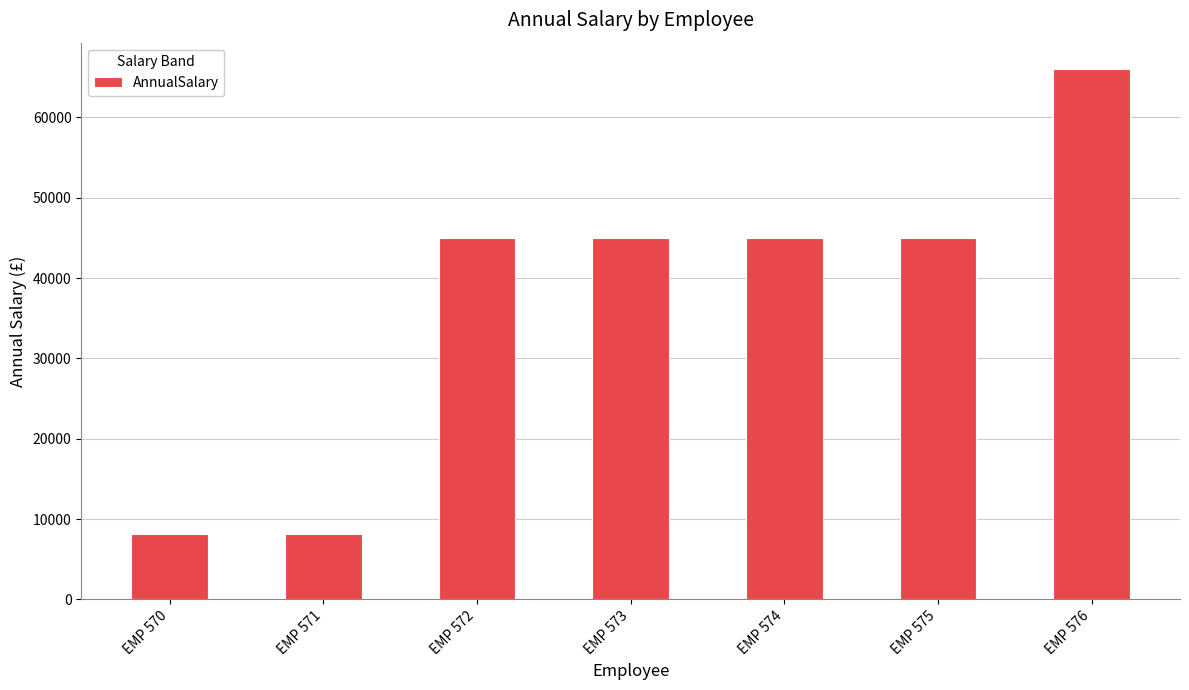

What is the approximate value at EMP 571?

8160.6